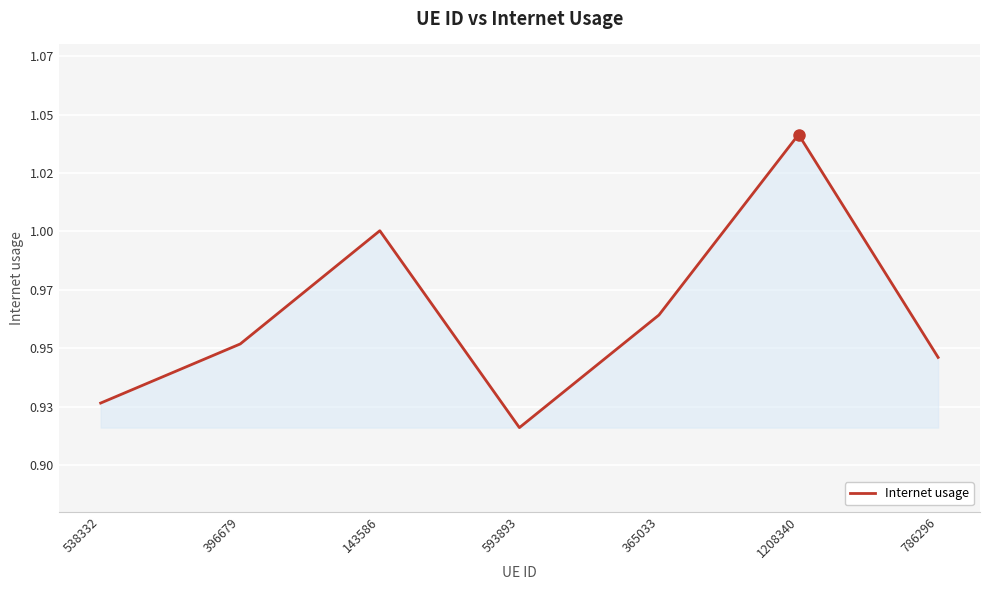

Is it true that the value at 786296 is 0.9?

True